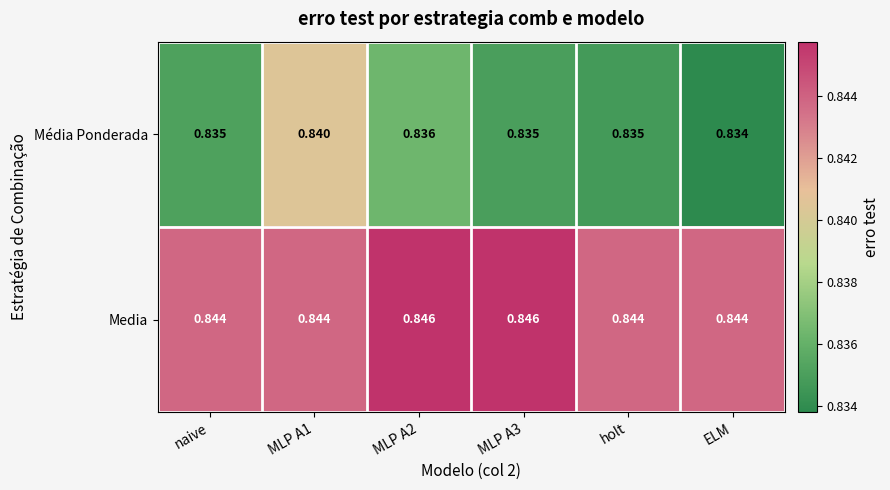

Rank the series by their average value, from highest to lowest.

Media, Média Ponderada